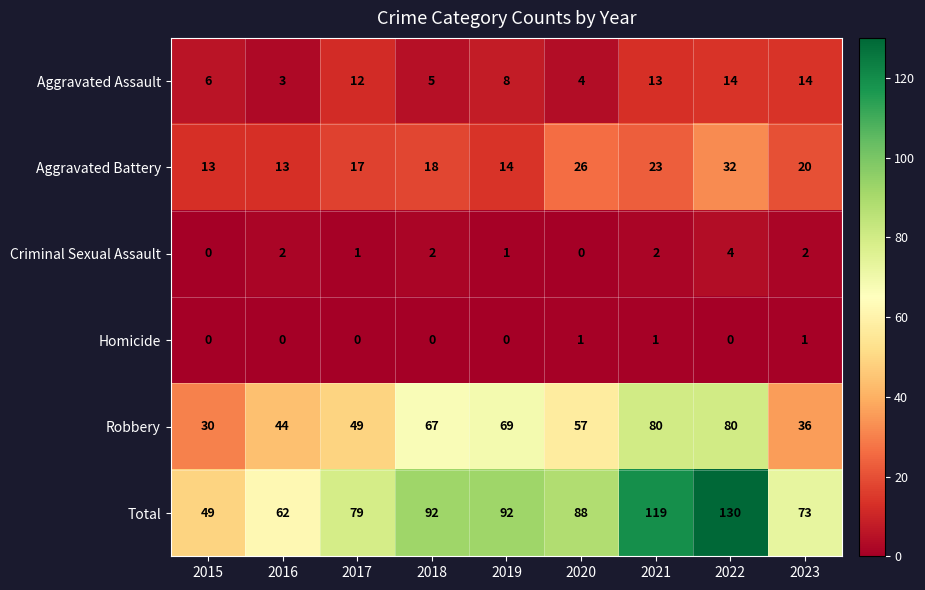

What is the maximum value shown in the chart?

130